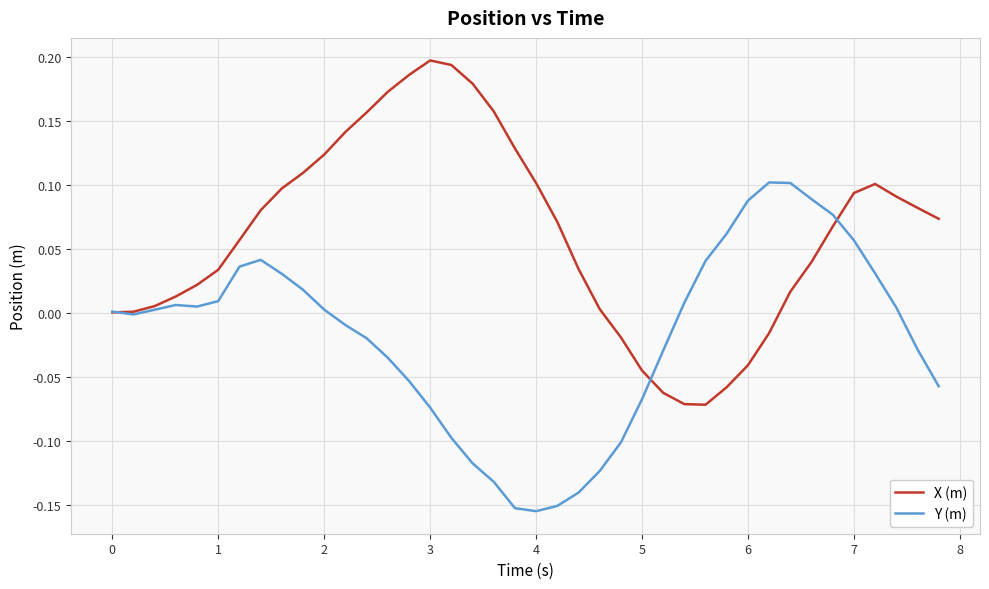

Which series has the largest total across all categories?

X (m)